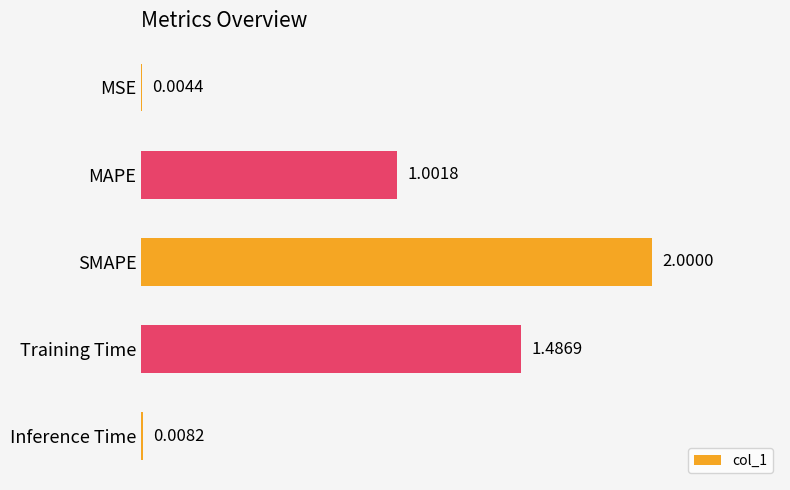

What is the greatest value displayed?

2.0